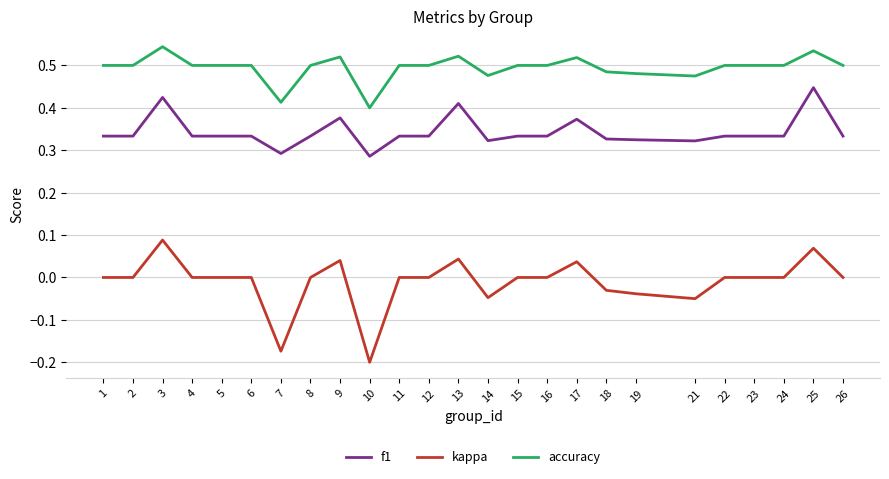

At which label does kappa reach its peak?

3